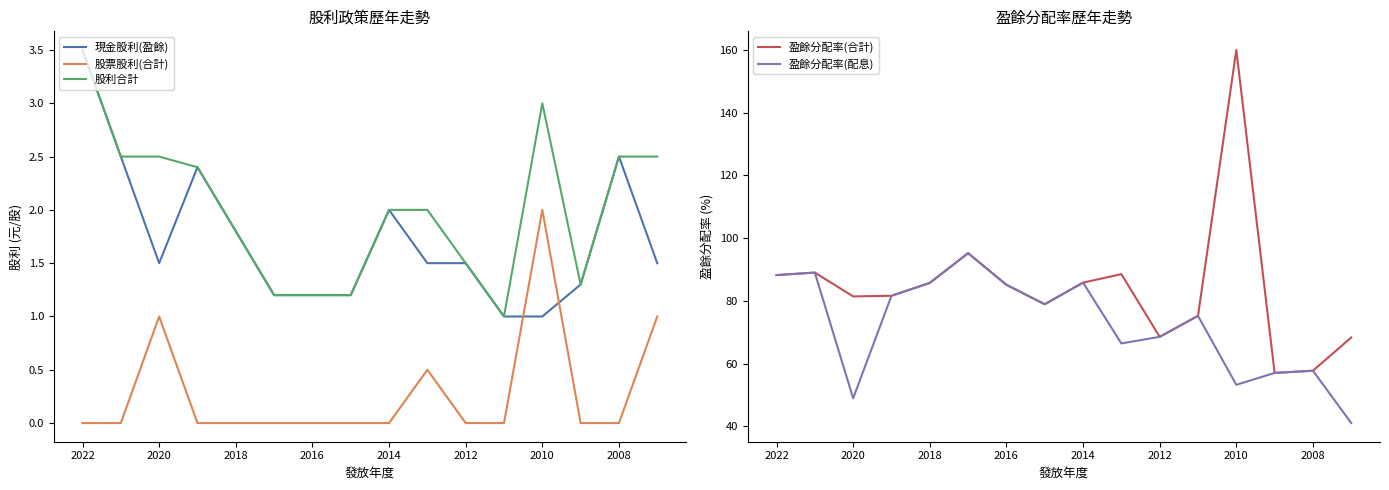

In 盈餘分配率(配息), how many points are higher than both neighbors (excluding endpoints)?

5